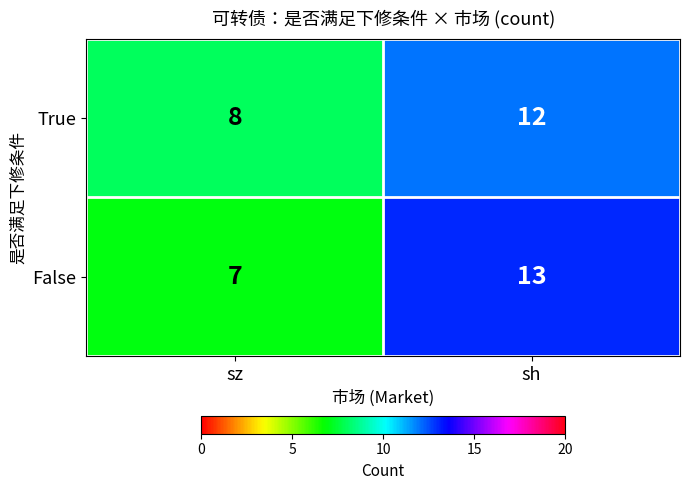

Between sz and sh, which series saw the biggest shift?

False